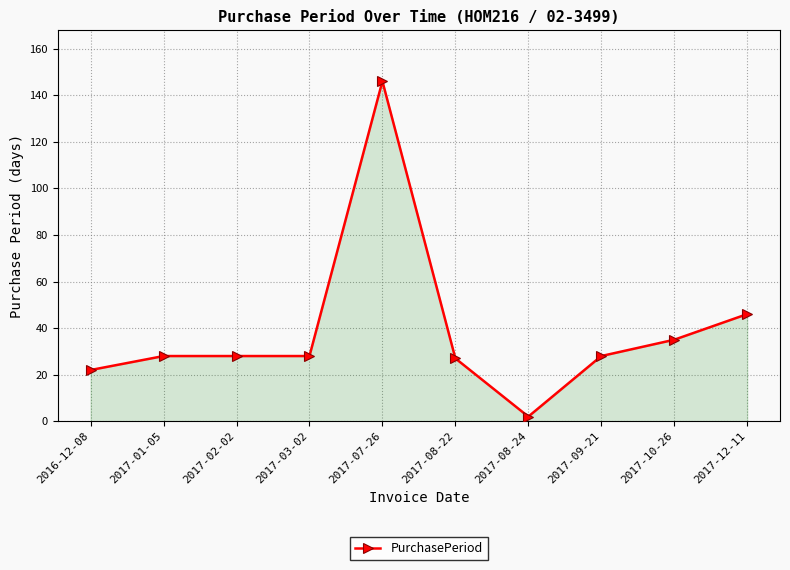

Reading left to right, transcribe all the data shown in this chart.

2016-12-08=22	2017-01-05=28	2017-02-02=28	2017-03-02=28	2017-07-26=146	2017-08-22=27	2017-08-24=2	2017-09-21=28	2017-10-26=35	2017-12-11=46